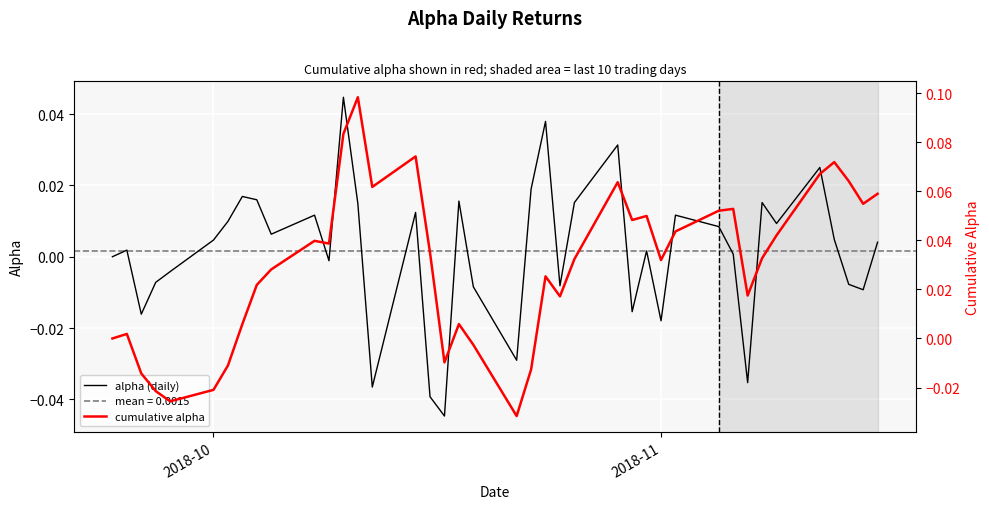

What is the difference between the maximum and minimum values in the alpha (daily) series?

0.1